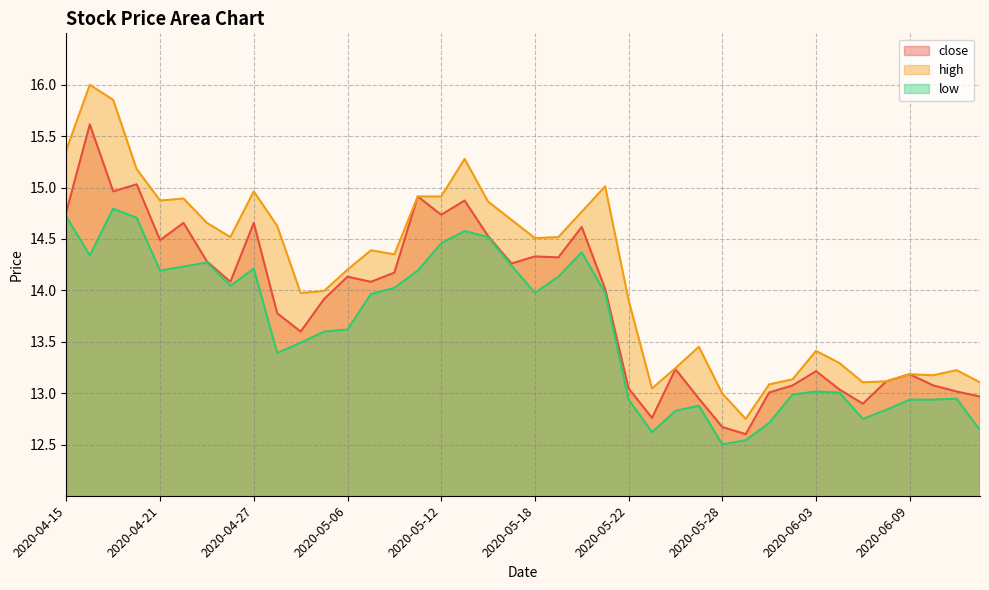

How many data points does each series have?

40